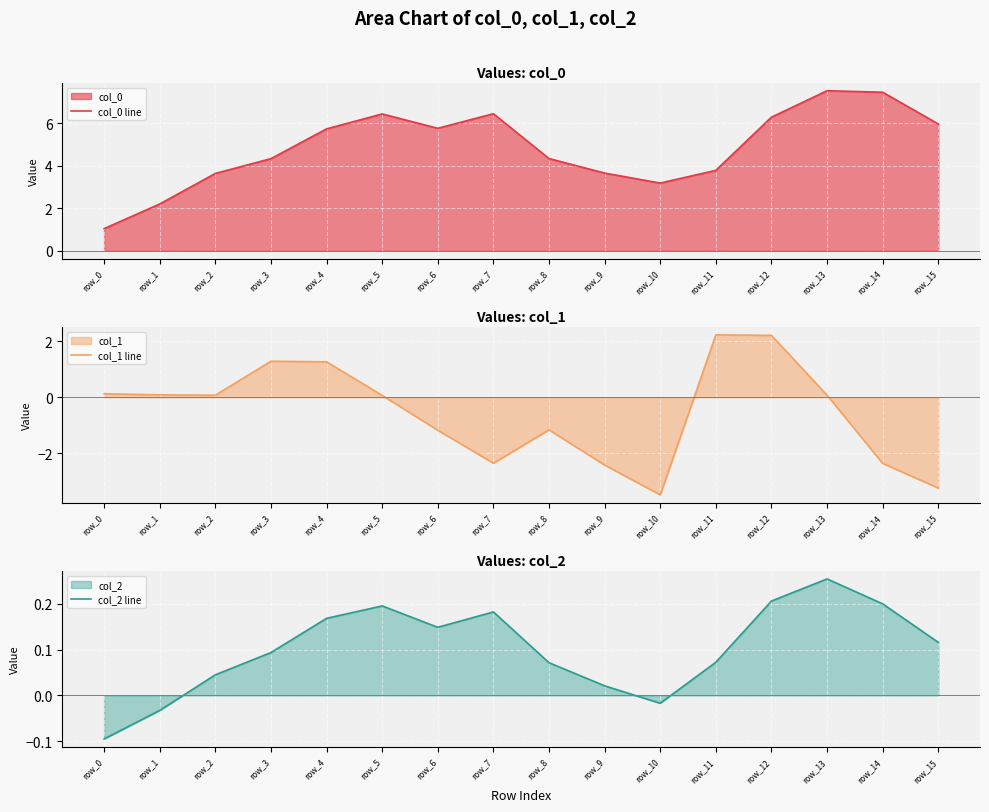

At which category does the chart reach its minimum across all series?

row_10